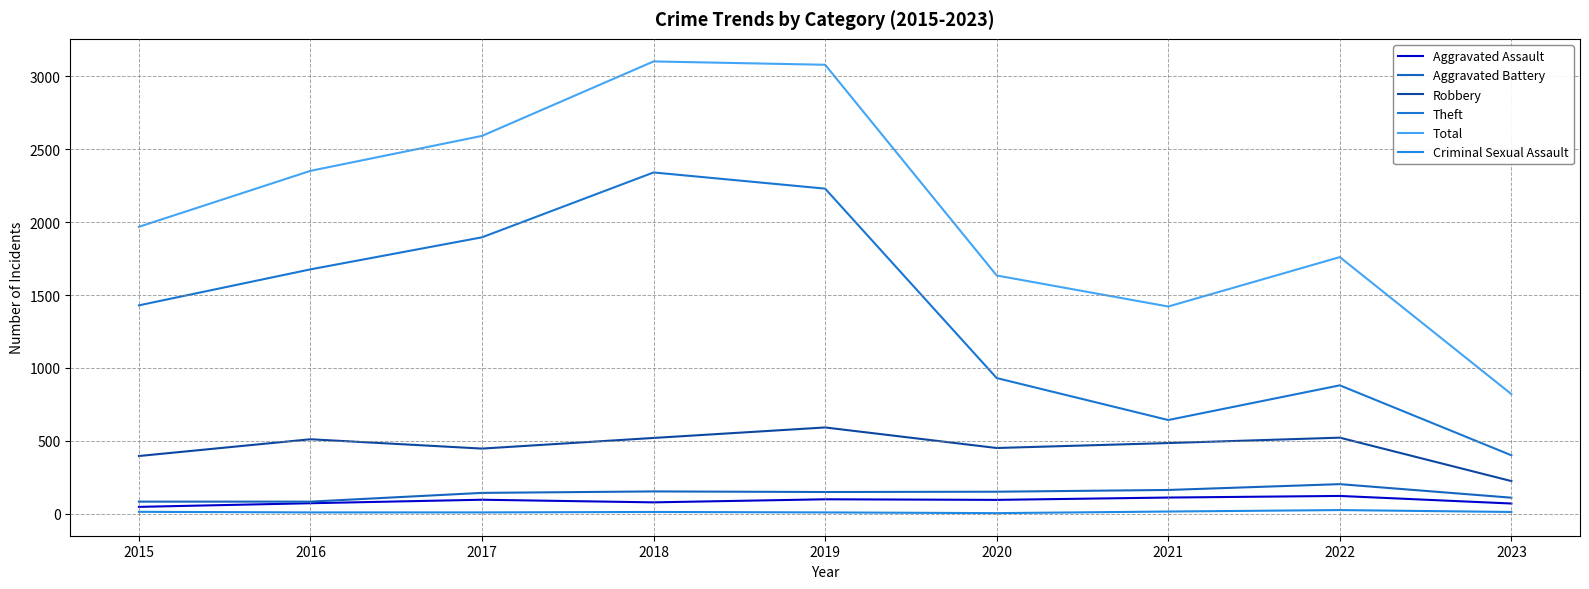

Reading left to right, extract all data points from this chart.

Aggravated Assault: 46	71	95	77	98	94	110	121	69
Aggravated Battery: 82	82	142	152	148	150	162	202	109
Robbery: 395	510	446	519	591	450	484	521	223
Theft: 1429	1676	1896	2341	2230	930	642	880	400
Total: 1968	2352	2592	3103	3080	1634	1421	1760	820
Criminal Sexual Assault: 12	8	8	11	8	3	14	24	11